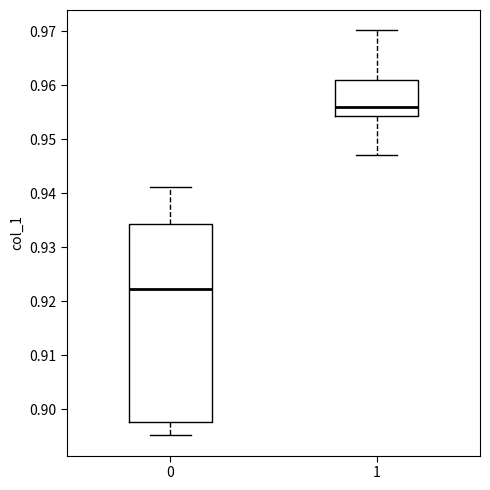

Reading left to right, transcribe this box plot: for each box, give where its median line is, the range the box spans, and where its two whiskers end, as read against the y-axis. The values are not printed on the chart, so give them approximately, as read against the axis.

0: median 0.922, box 0.898 to 0.934, whiskers 0.895 to 0.941
1: median 0.956, box 0.954 to 0.961, whiskers 0.947 to 0.970